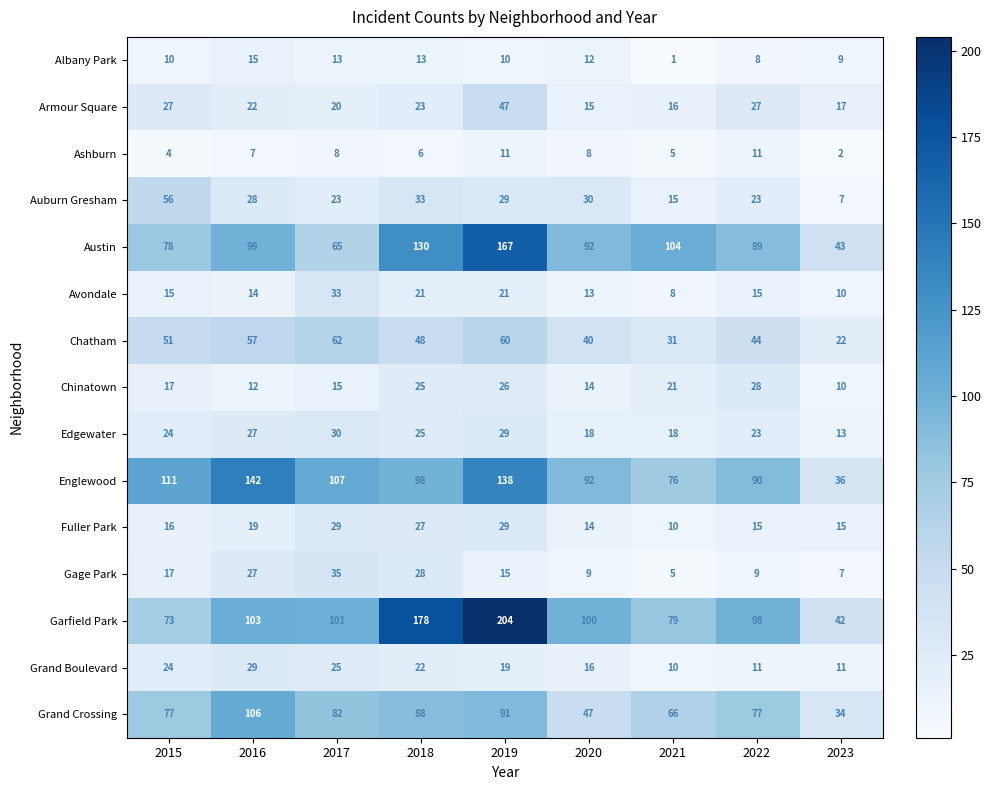

Which series changed the most between 2016 and 2017?

Englewood